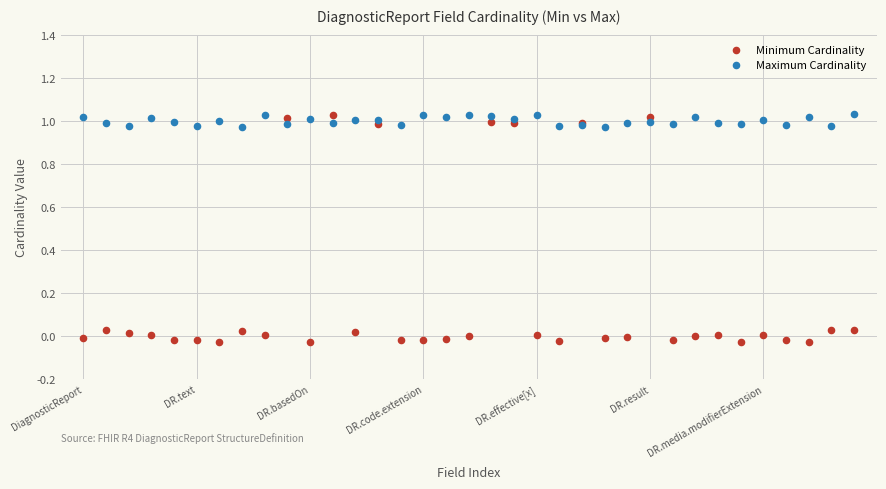

What are all the series names shown in the legend?

Minimum Cardinality, Maximum Cardinality